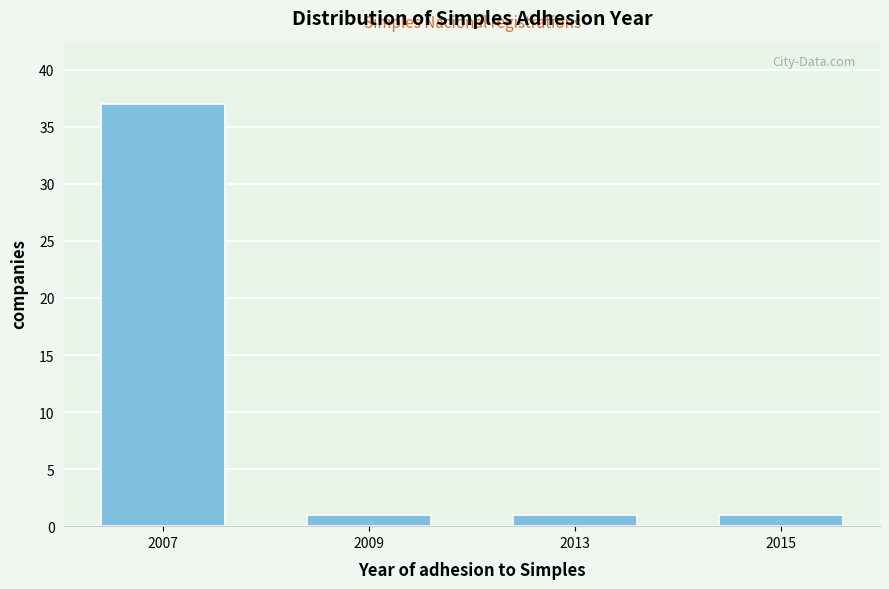

Reading left to right, extract all data points from this chart.

2007=37	2009=1	2013=1	2015=1